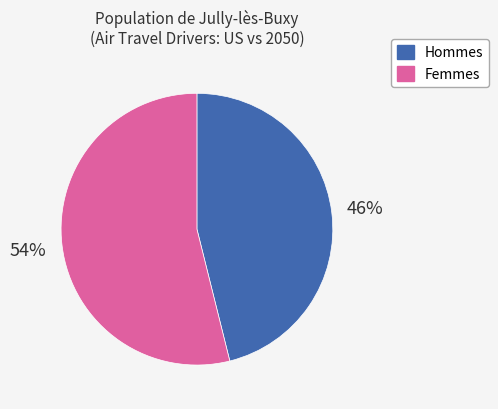

Does any single category account for the majority?

Yes